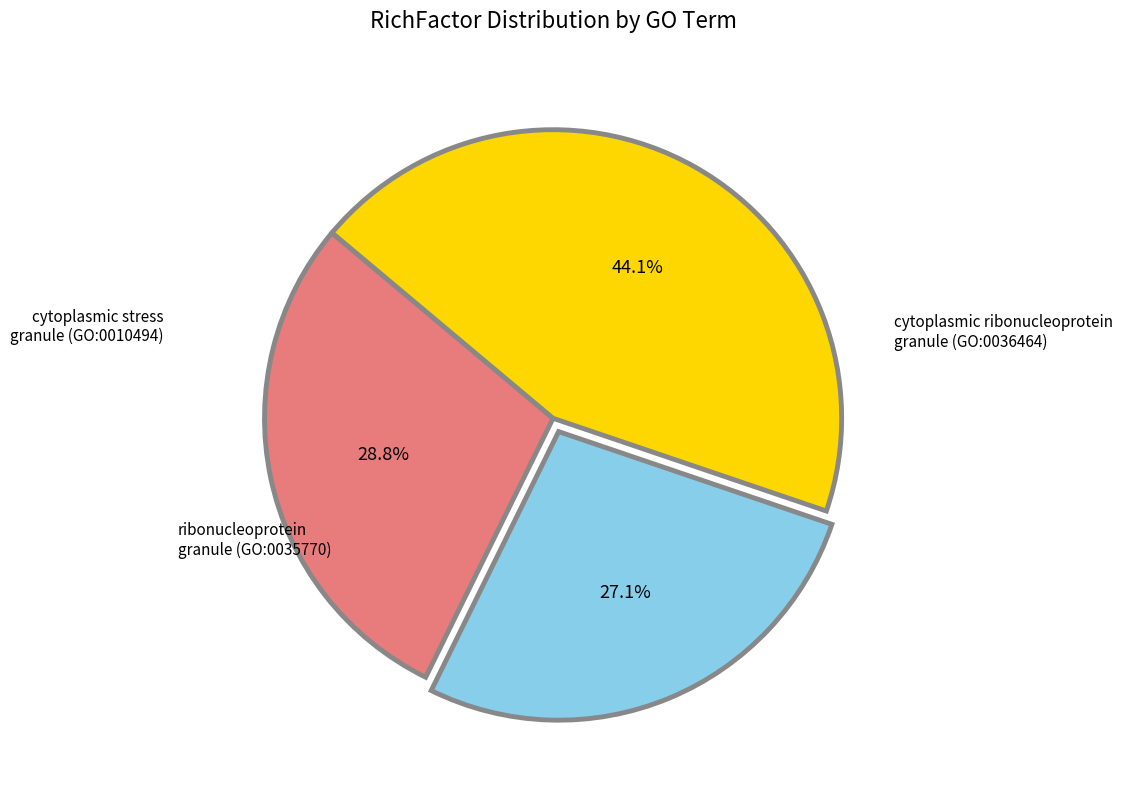

Does any single category account for the majority?

No